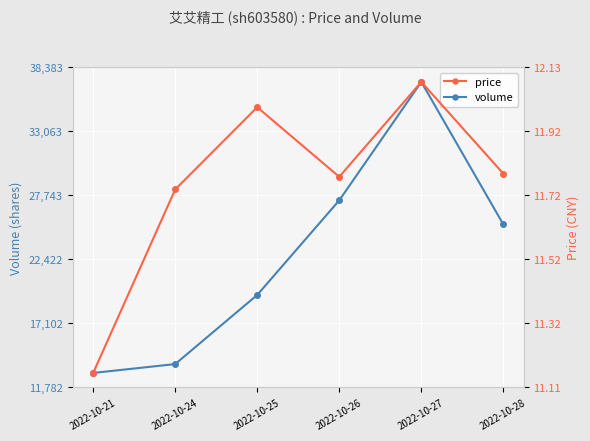

At which label is volume closest to 25083?

2022-10-28